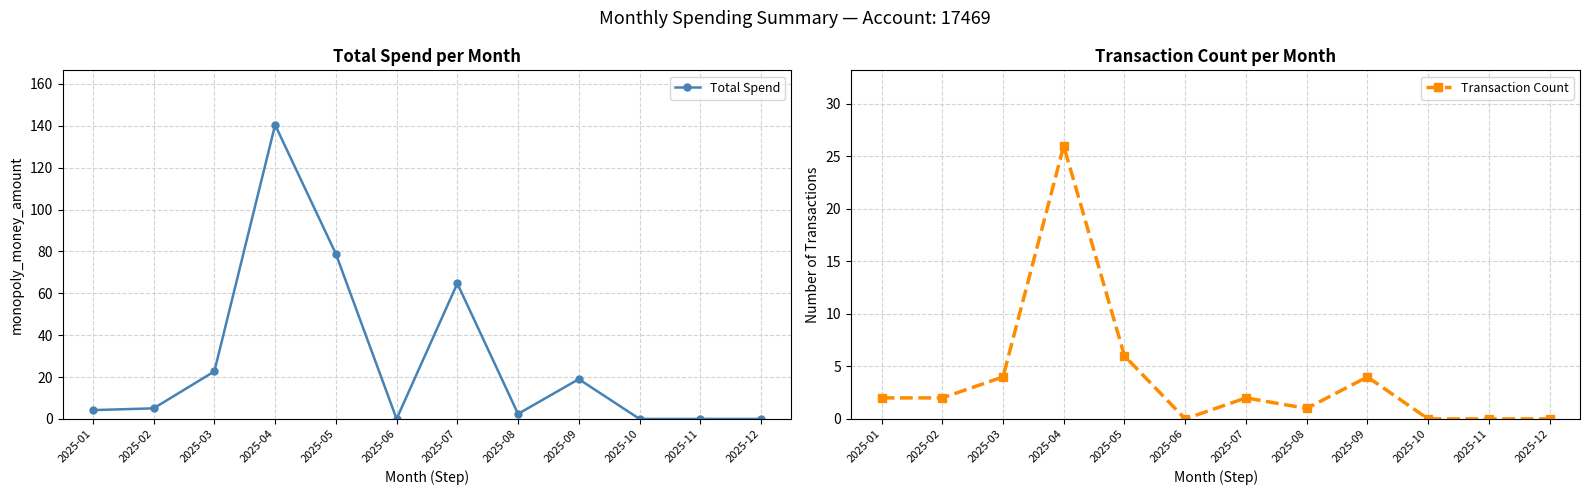

What is the spread (max minus min) of values at 2025-02?

3.0